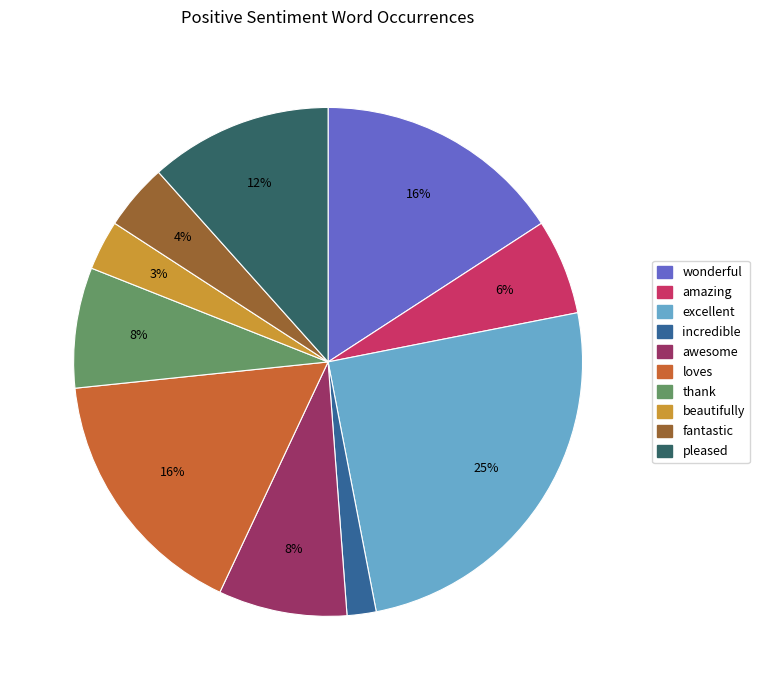

How many segments does this pie chart have?

10